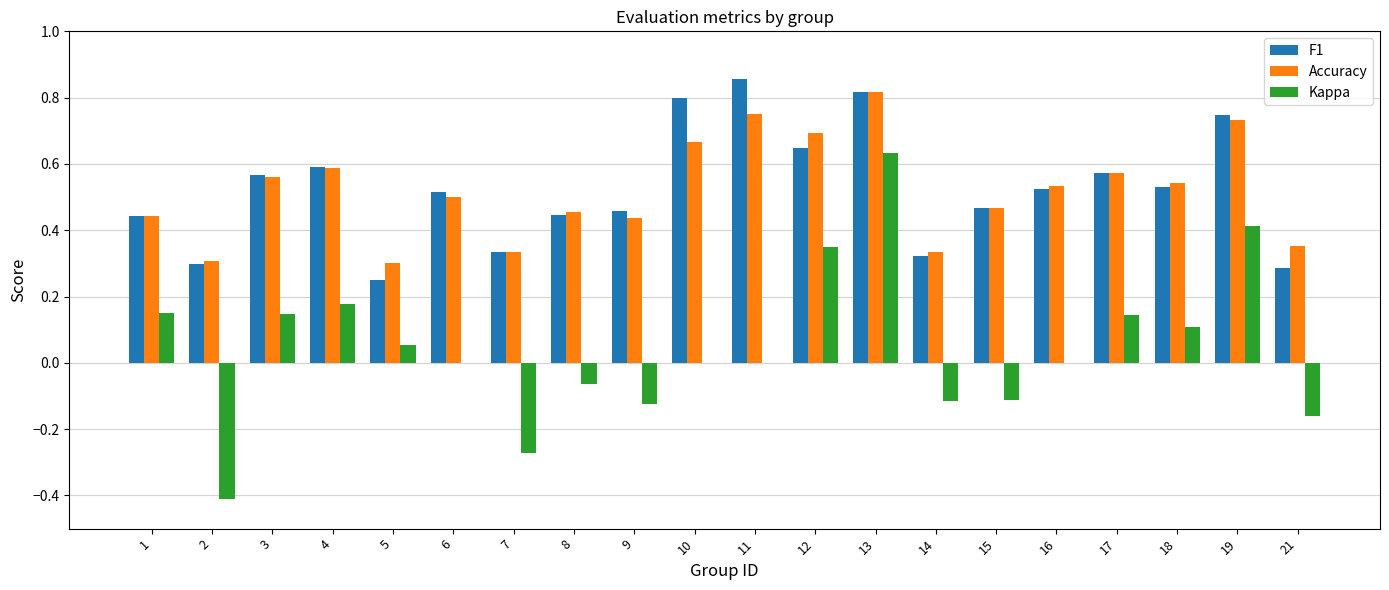

Which series changed the most between 6 and 7?

Kappa